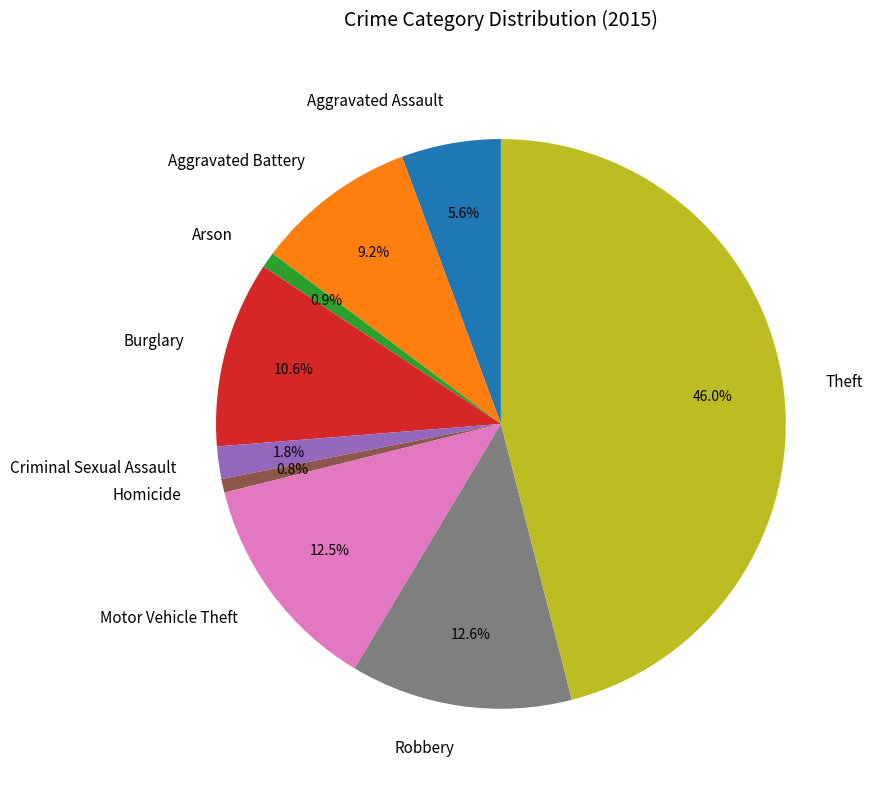

What is the ratio of the value at Burglary to the value at Robbery?

0.8